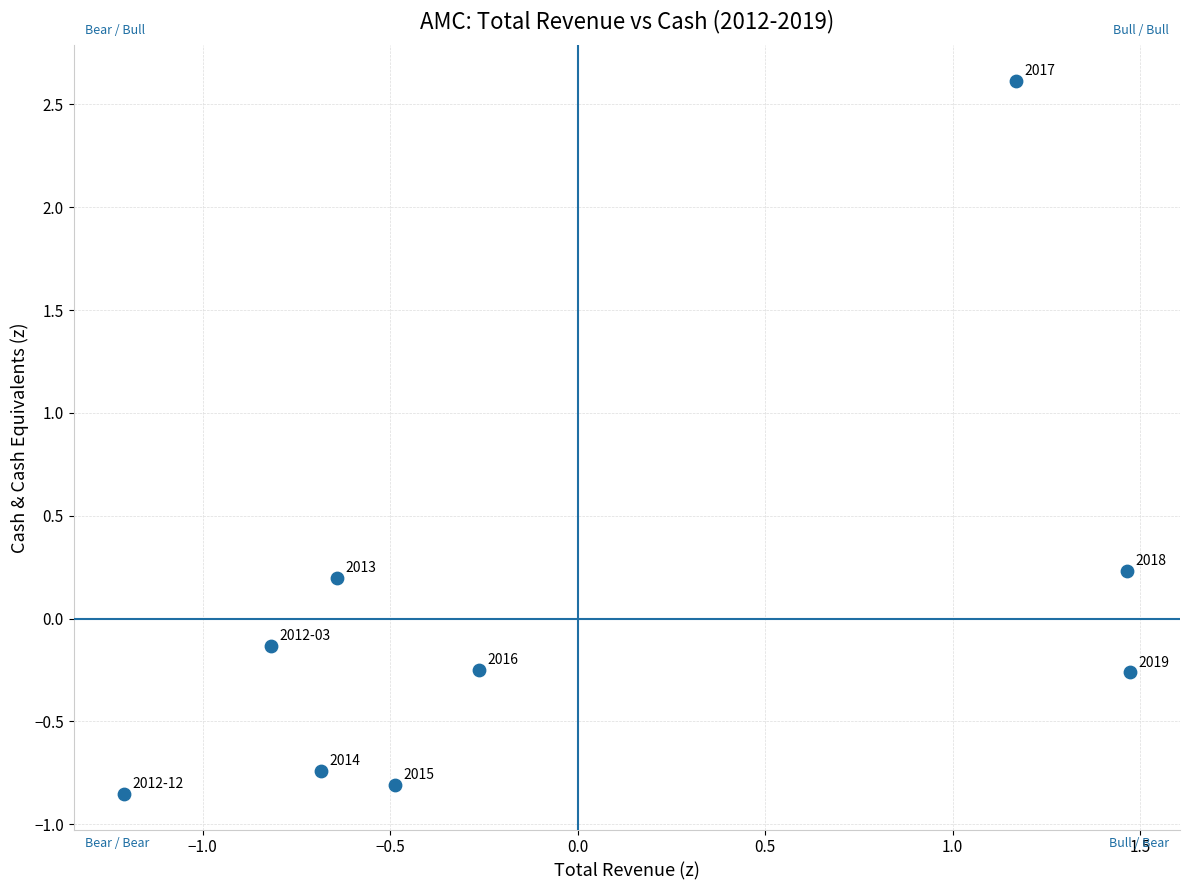

What is the range of X values (max minus min)?

2.7